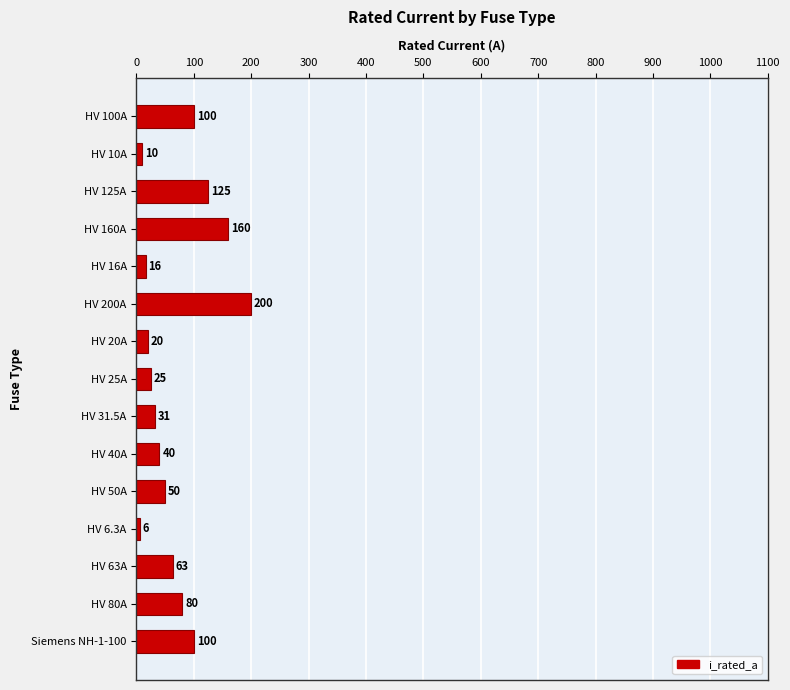

What is the greatest value displayed?

200.0